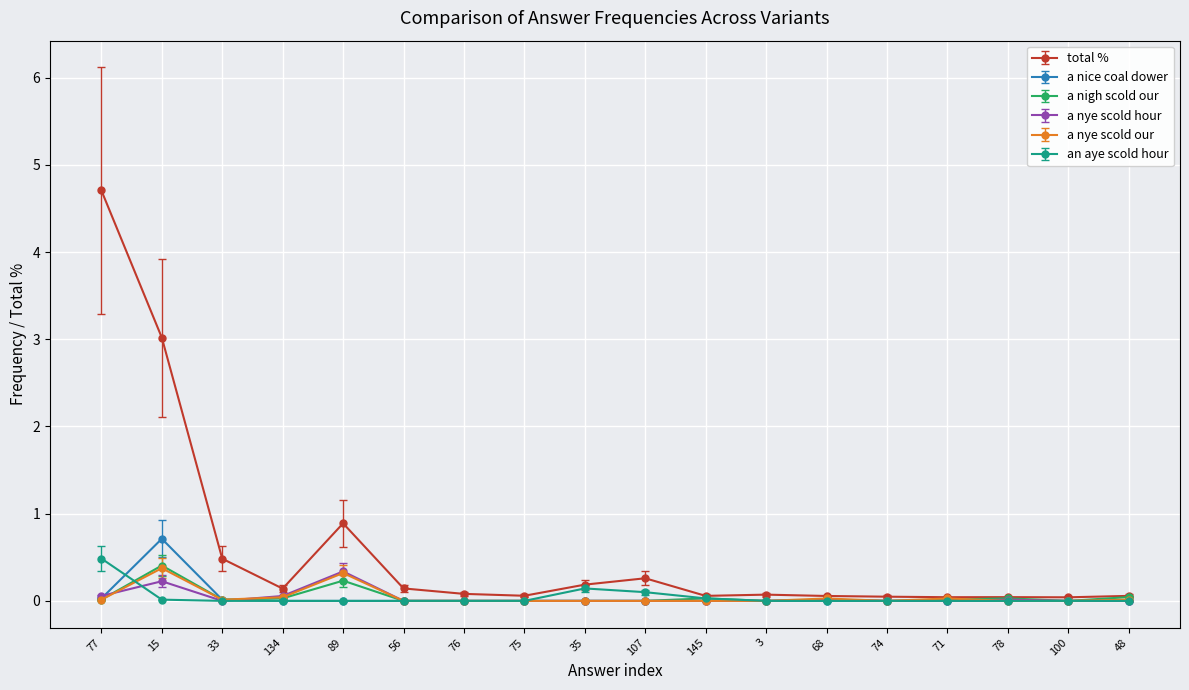

Which series has the largest range (max minus min)?

total %